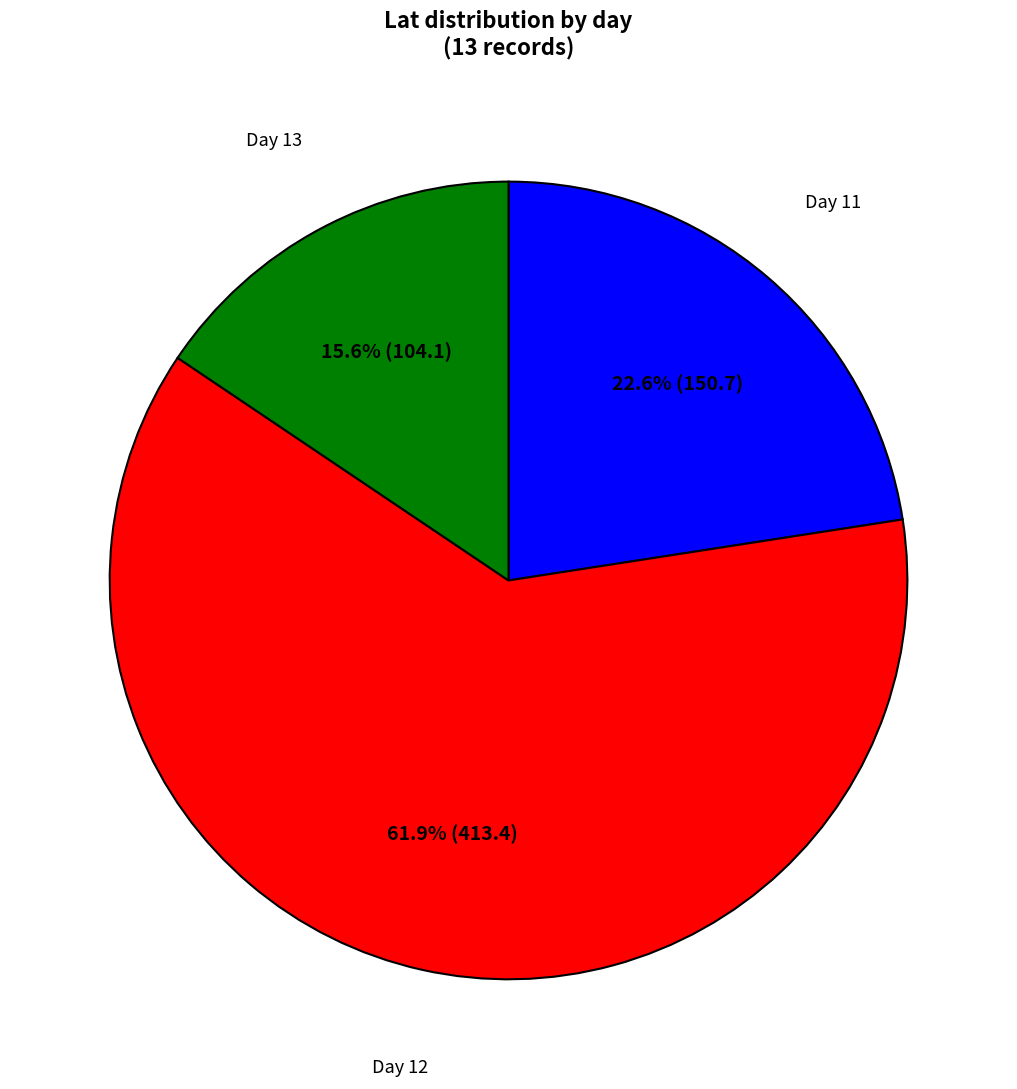

Which slice is the largest?

12